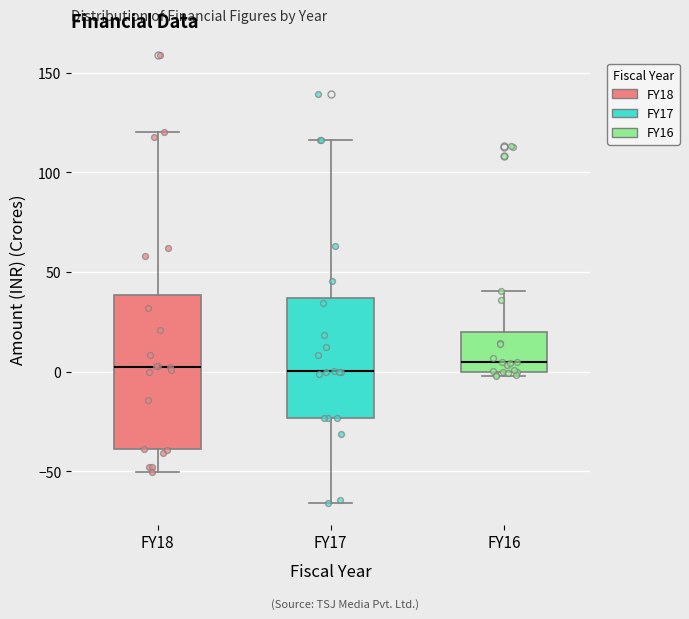

Comparing the boxes themselves (not the whiskers), which one is the tallest?

FY18